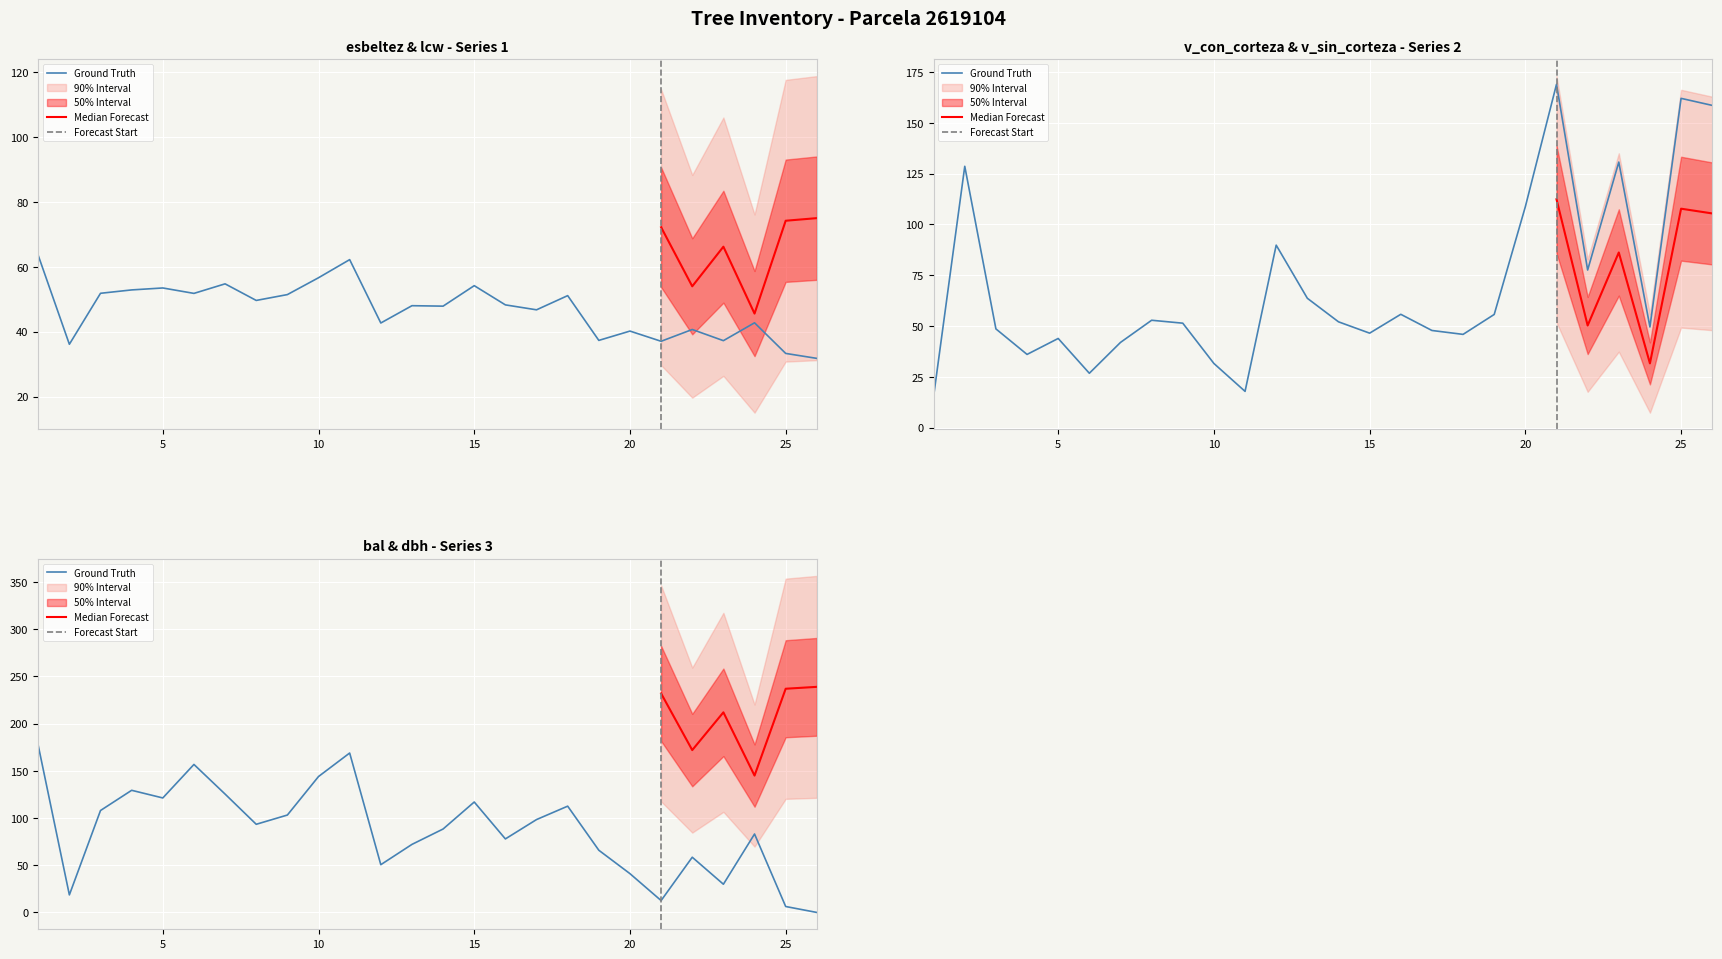

List the labels in order of bal value, smallest first.

26, 25, 21, 2, 23, 20, 12, 22, 19, 13, 16, 24, 14, 8, 17, 9, 3, 18, 15, 5, 7, 4, 10, 6, 11, 1